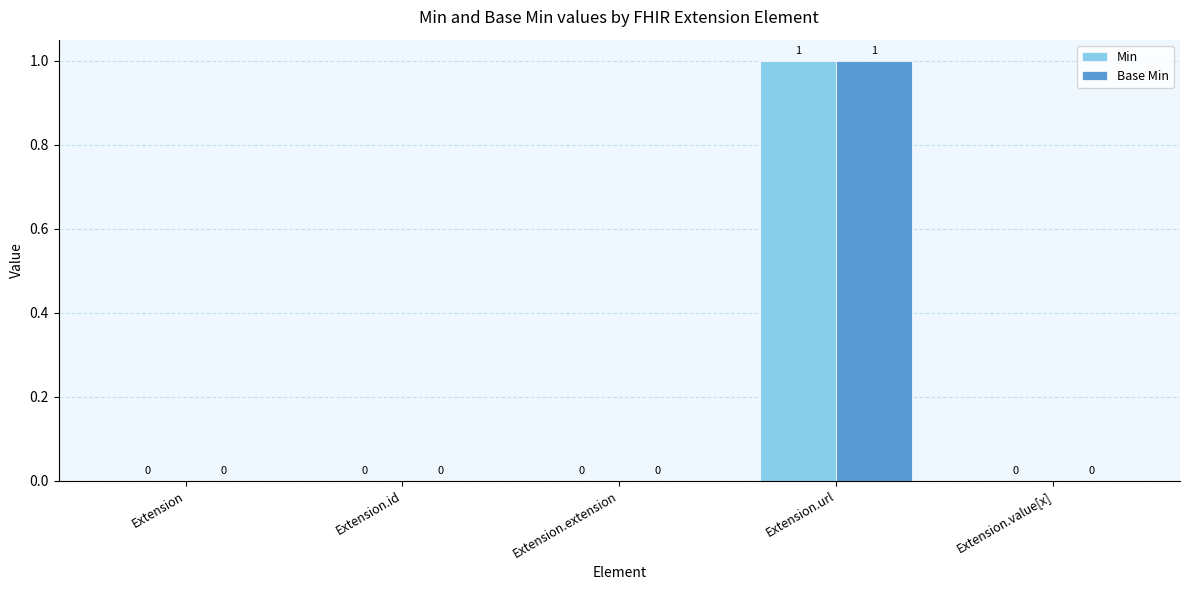

At which category is the sum across all series the highest?

Extension.url